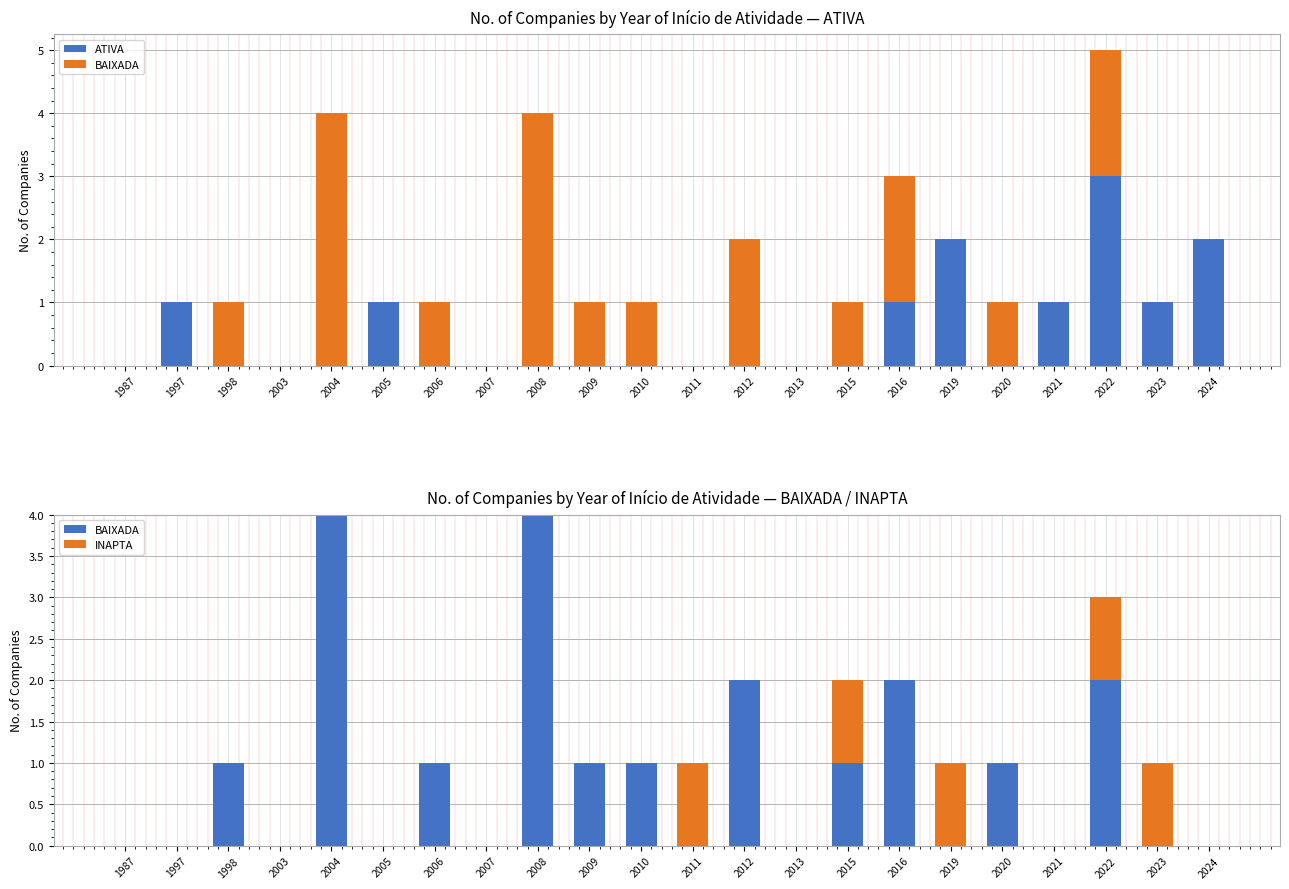

At how many categories does at least one series exceed 2?

3